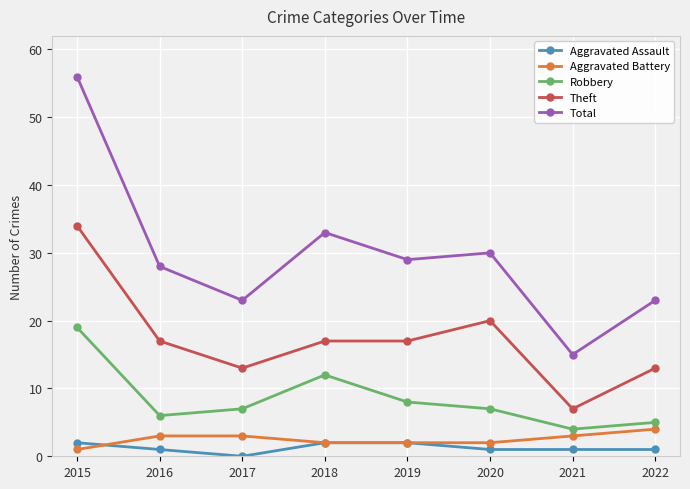

What is the difference between the maximum and minimum values in the Aggravated Assault series?

2